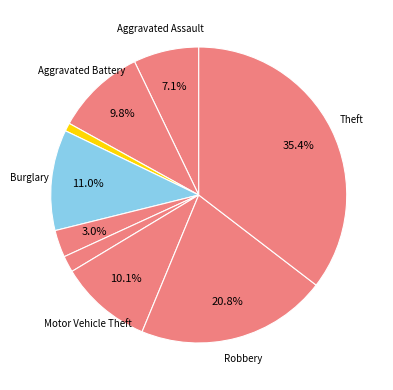

How many segments does this pie chart have?

9